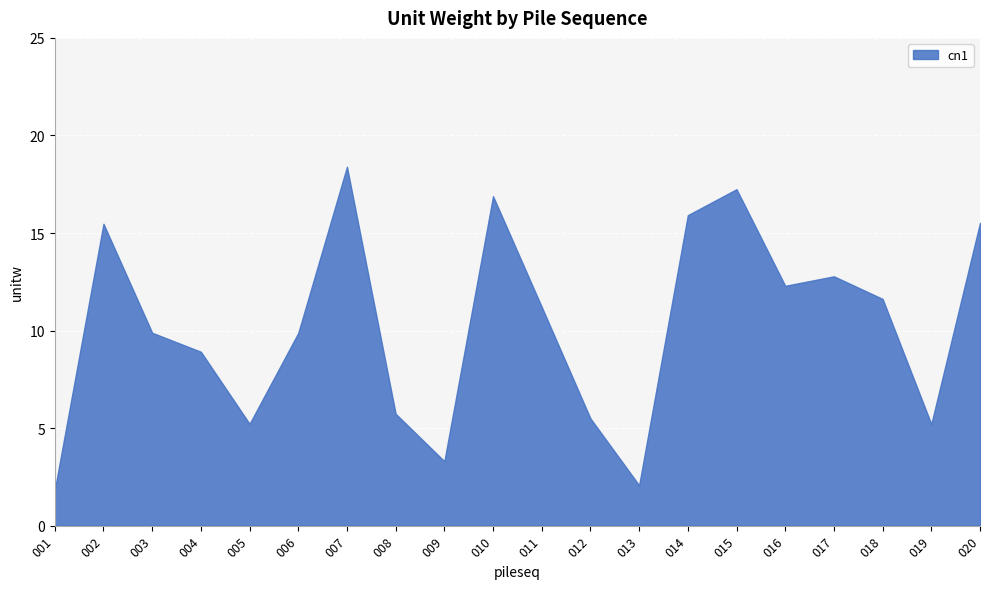

The value at 019 is 8.0. True or false?

False